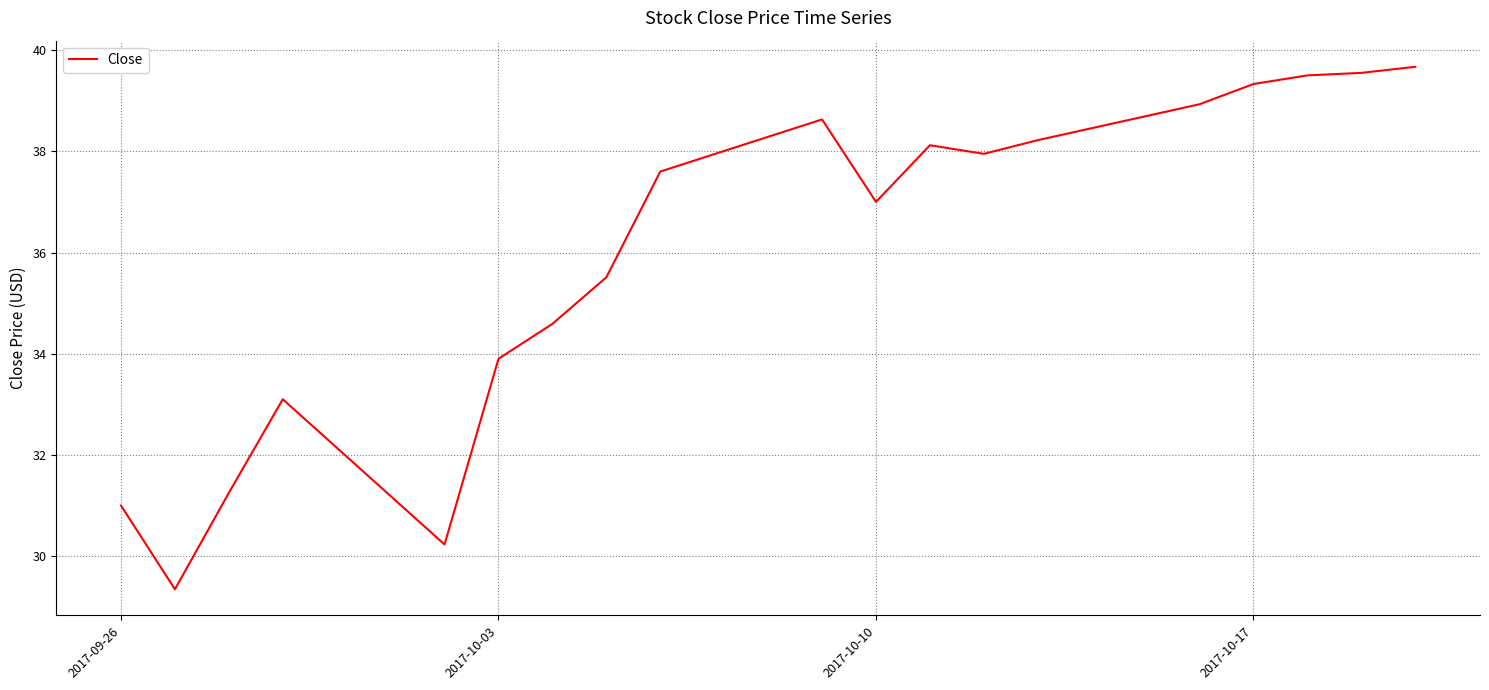

What is the maximum value shown in the chart?

39.7